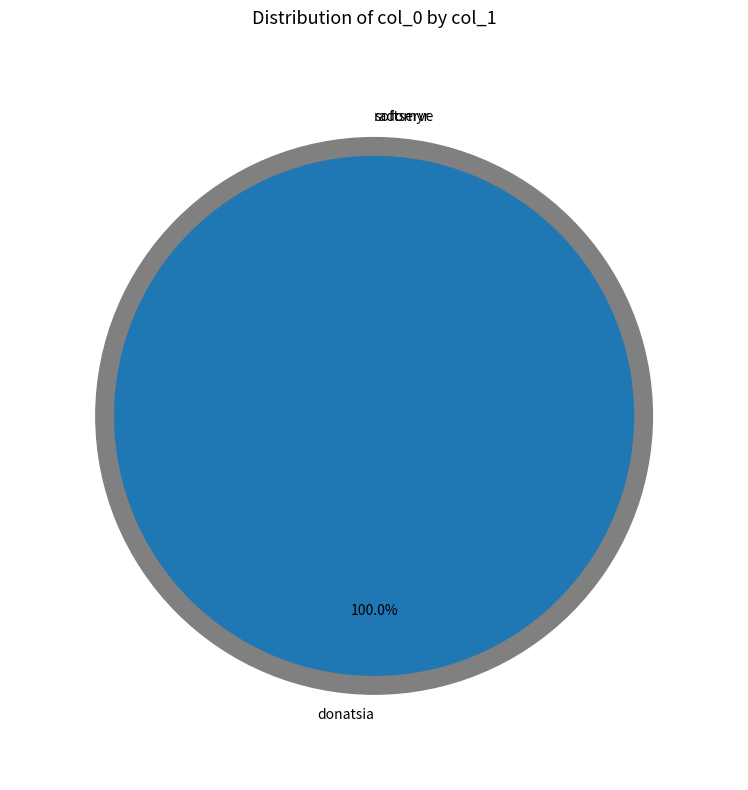

Do radomyr and softserve together represent more than half of the pie?

No